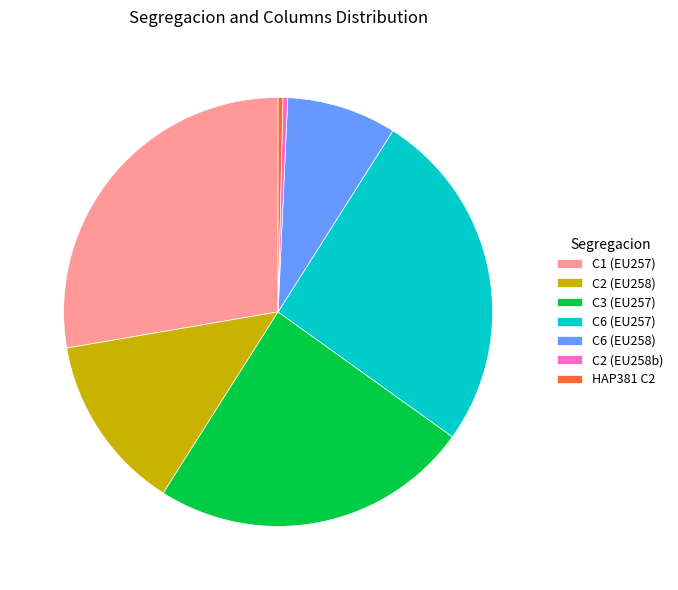

True or false: C2 (EU258) accounts for 13% of the total.

True